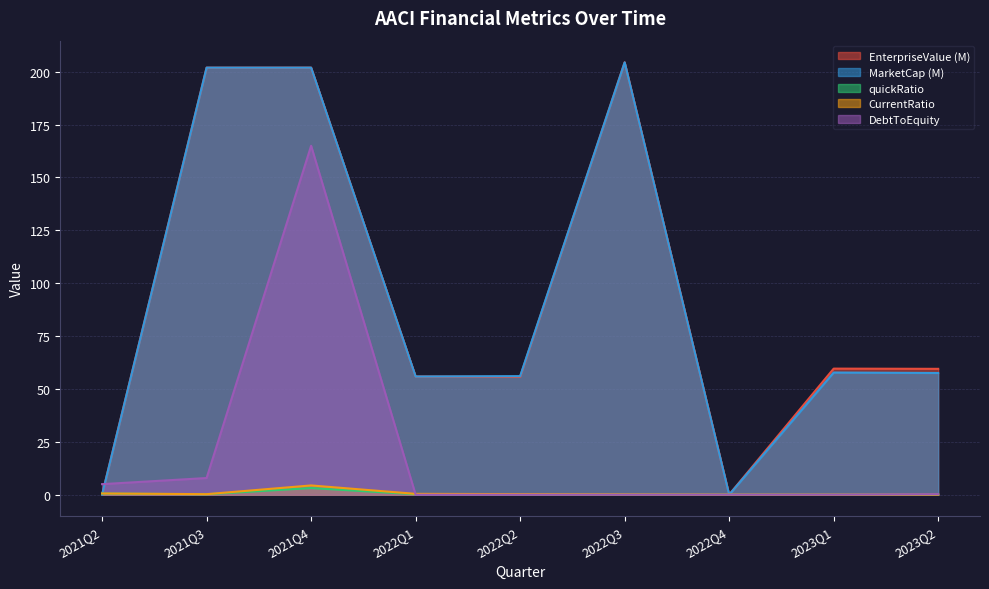

How many times do MarketCap and EnterpriseValue cross each other?

2